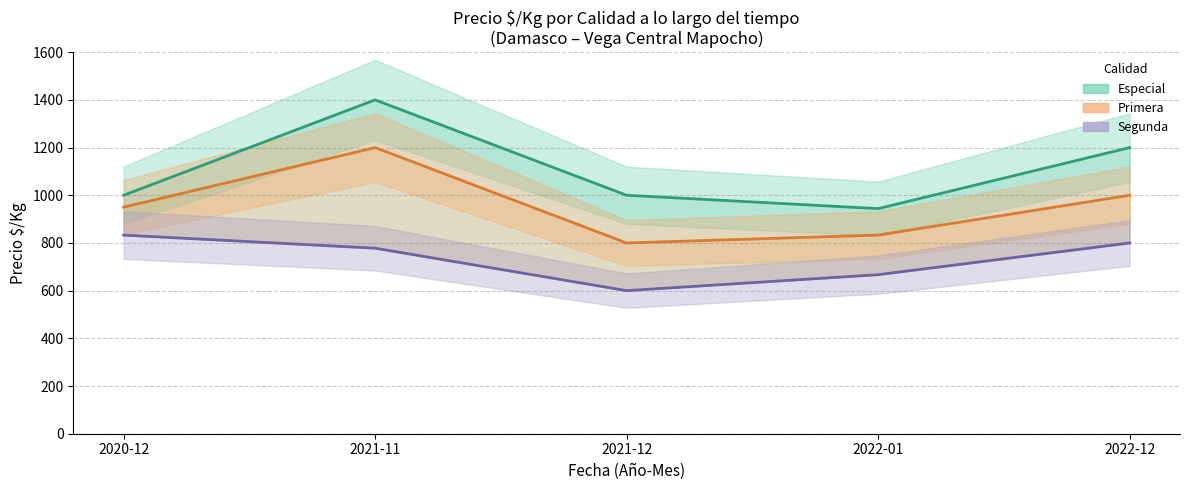

How many lines are shown in the chart?

3